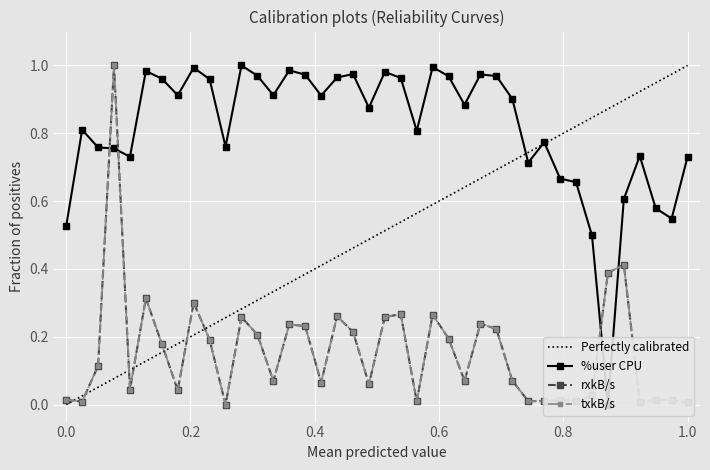

True or false: rxkB/s has more than 2 interior local peaks.

True